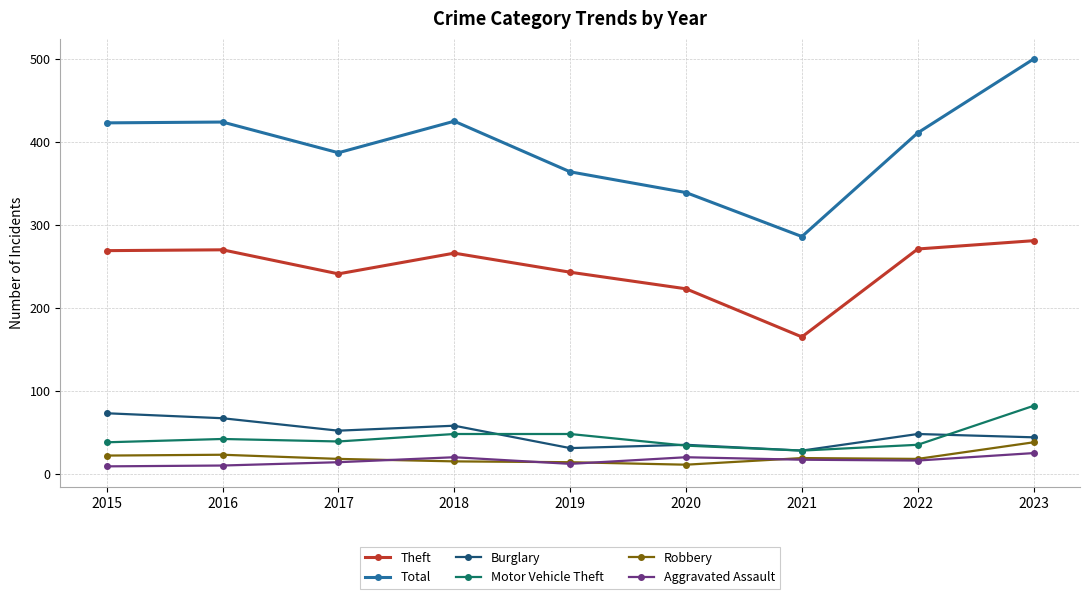

What is the greatest value displayed?

500